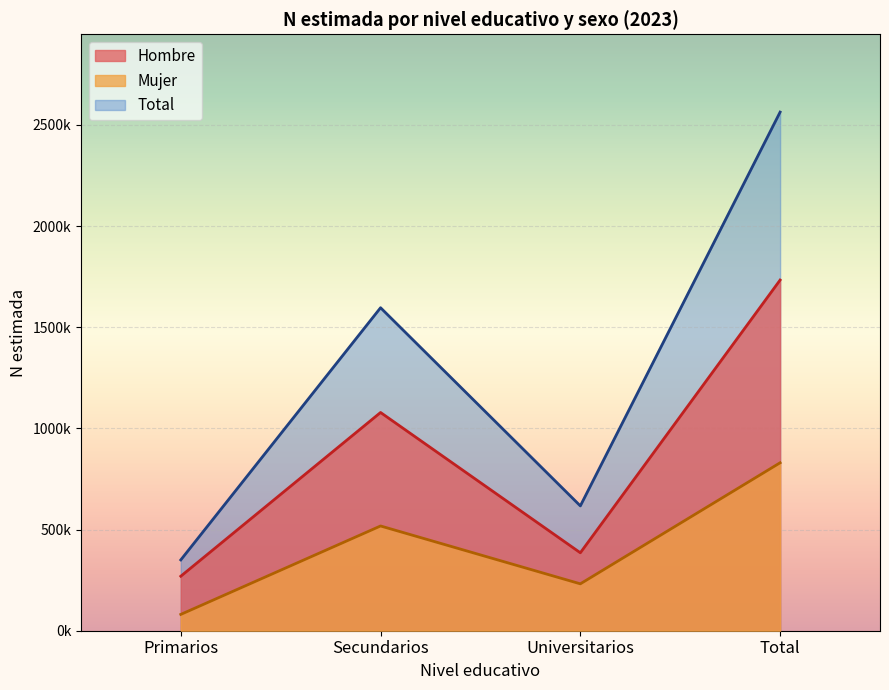

The Mujer series shows 1424975 at Total. True or false?

False